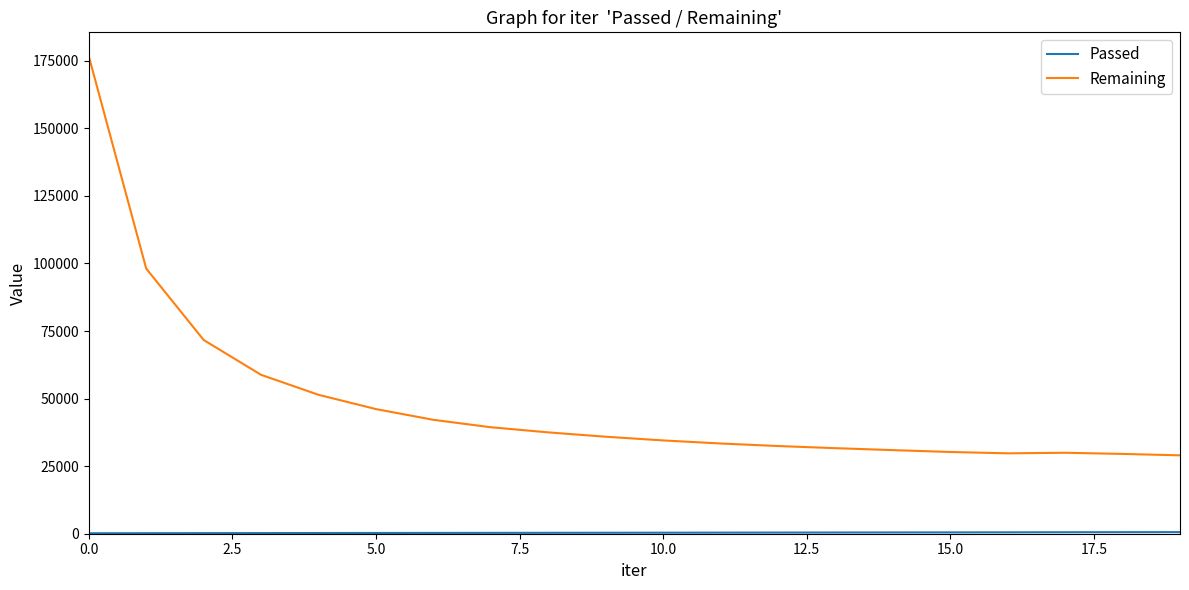

What is the maximum value for Remaining?

176706